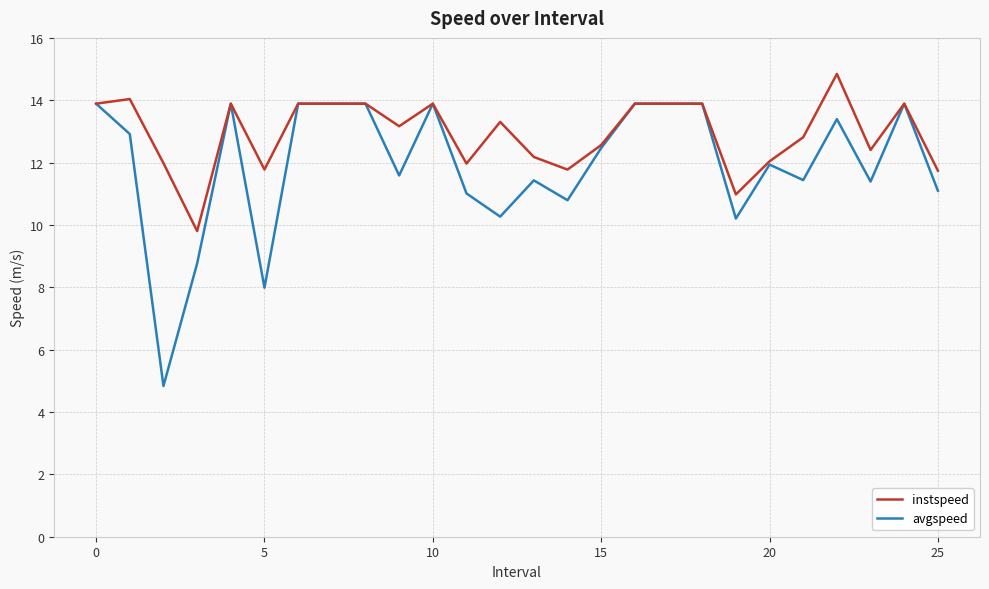

What is the difference between the maximum and second lowest values in the instspeed series?

3.9